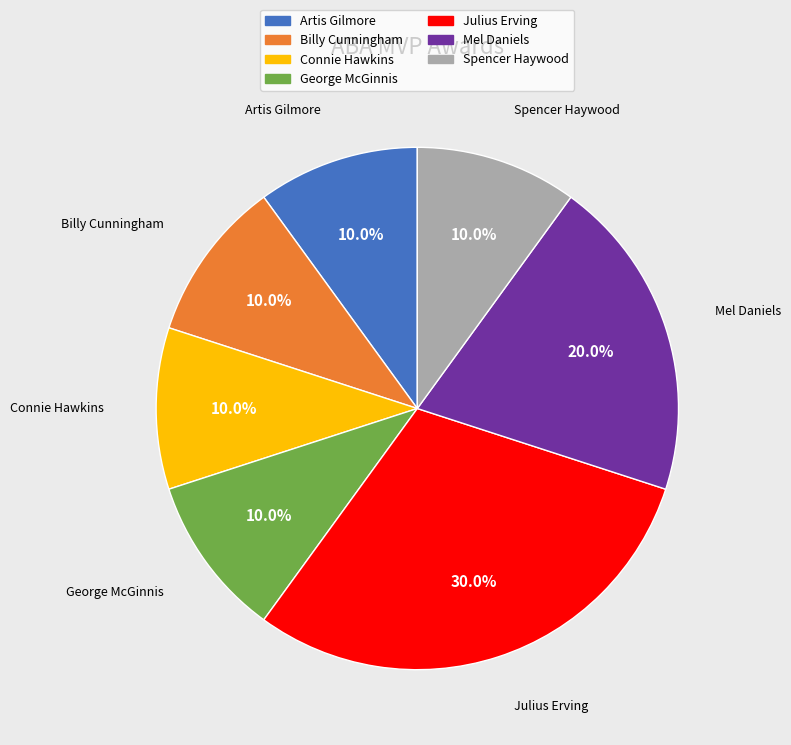

What is the largest slice in the pie chart?

Julius Erving